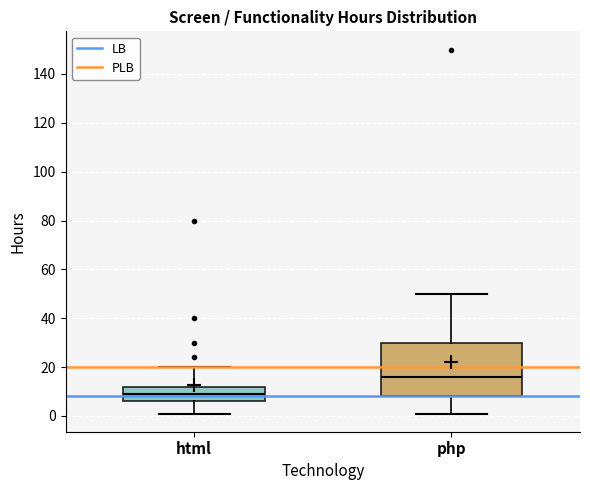

Reading left to right, transcribe this box plot: for each box, give where its median line is, the range the box spans, and where its two whiskers end, as read against the y-axis. The values are not printed on the chart, so give them approximately, as read against the axis.

html: median 10, box 6 to 12, whiskers 2 to 20
php: median 16, box 8 to 30, whiskers 2 to 50